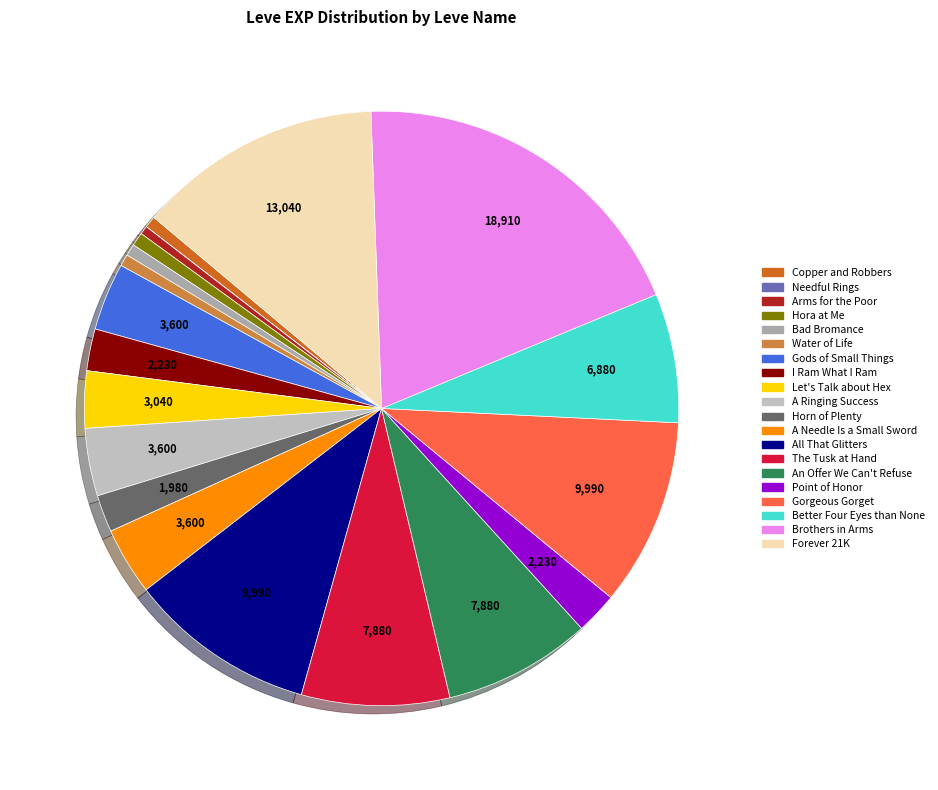

True or false: Brothers in Arms accounts for 14% of the total.

False